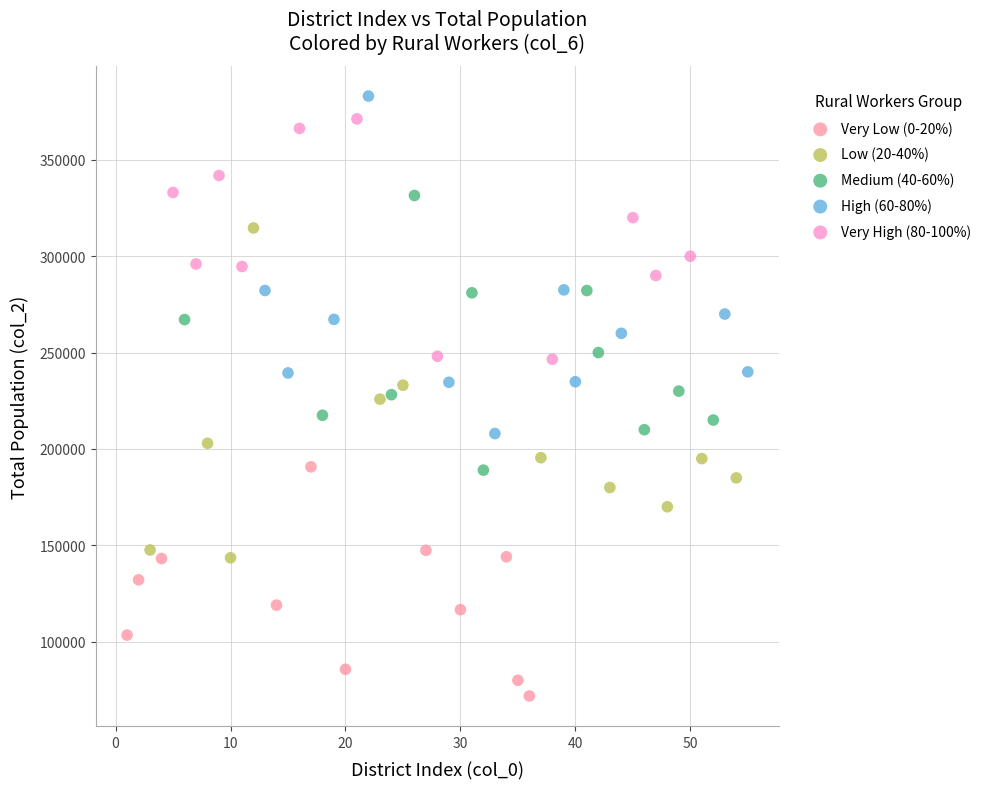

Which series contains the lowest Y value?

Very Low (0-20%)